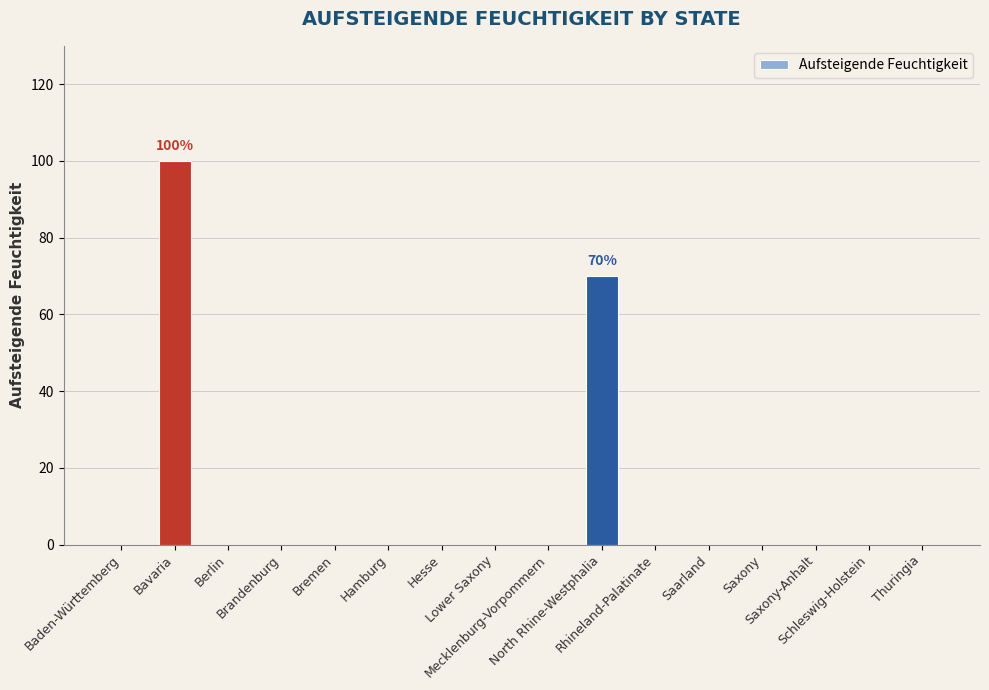

What is the maximum value shown in the chart?

100